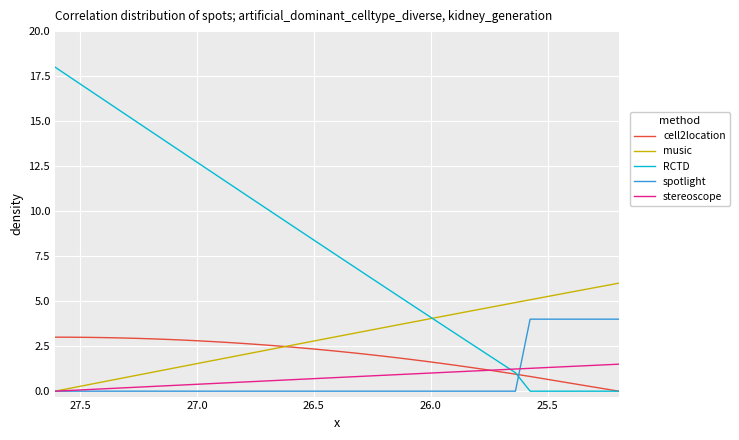

What is the average value of the spotlight series?

0.7